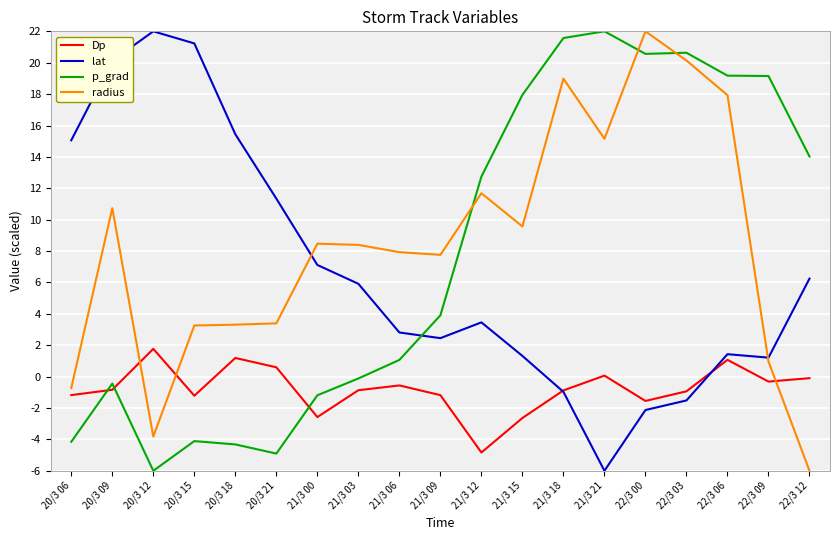

What is the maximum value for radius?

22.0